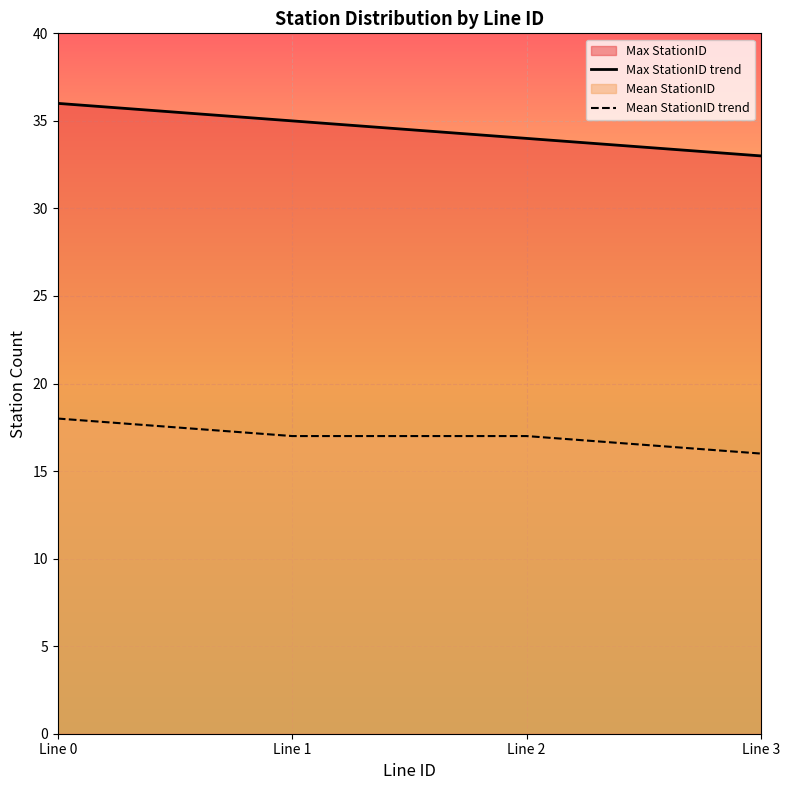

Does the chart display data point markers on the line(s)?

No